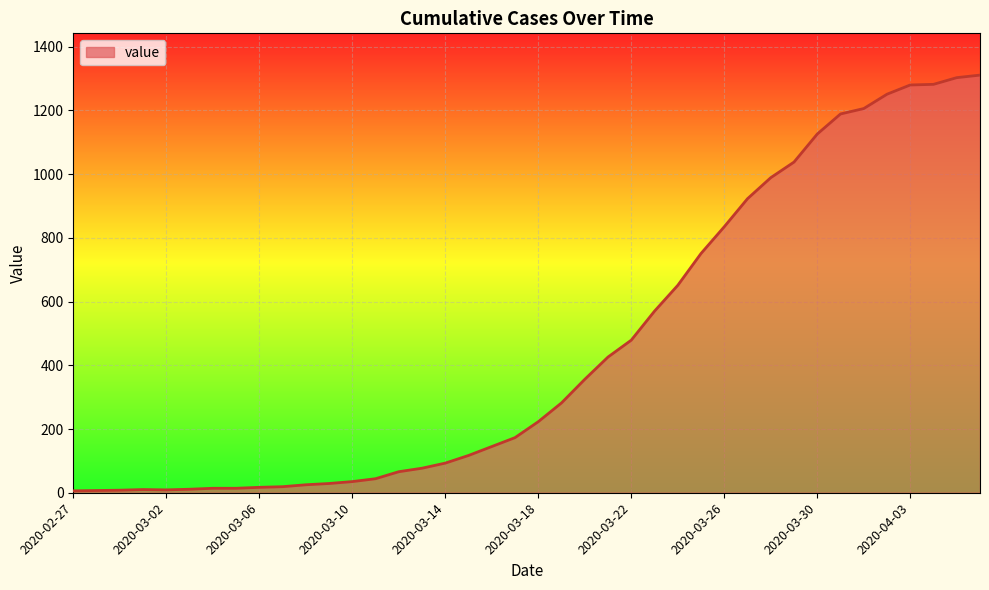

What is the maximum value shown in the chart?

1311